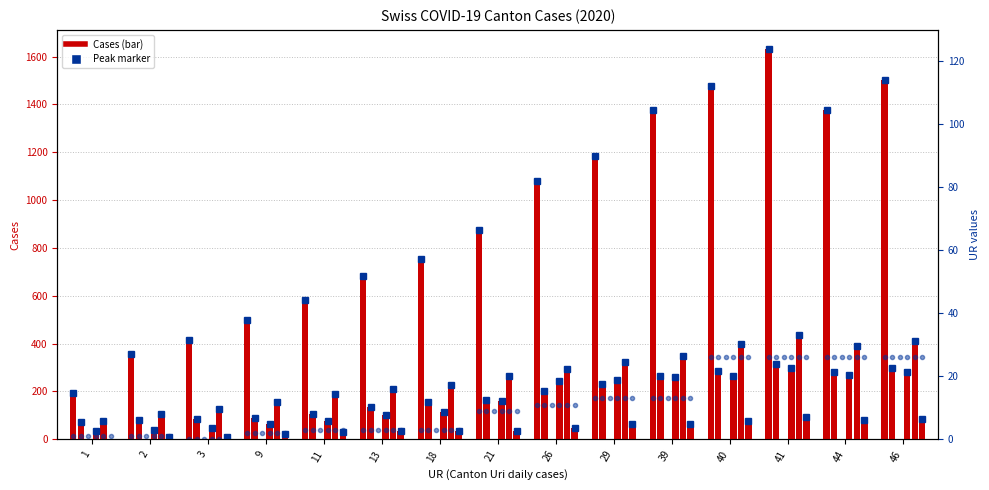

Which category has the lowest value across all series?

1